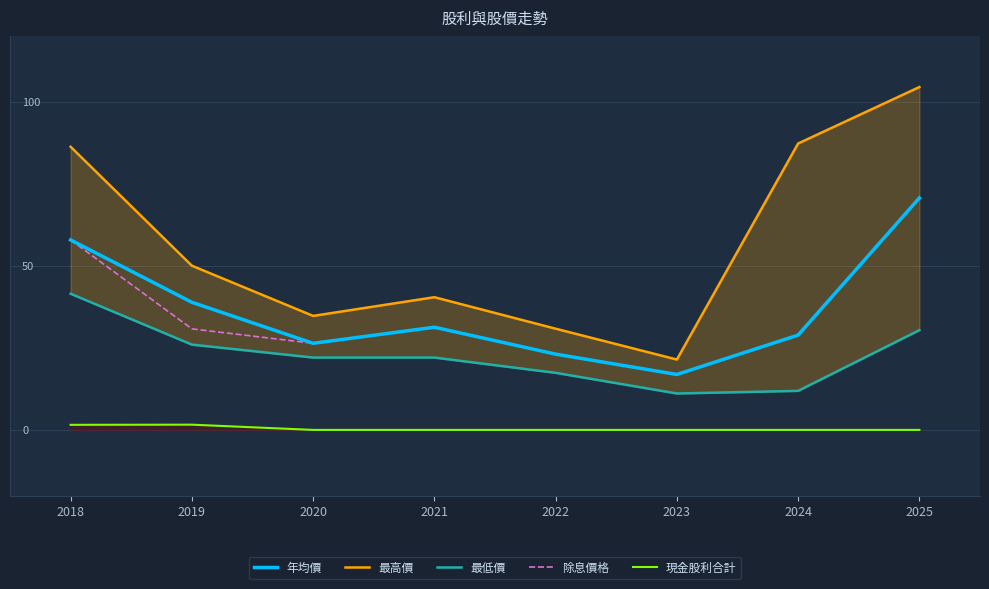

Which category has the highest value in the 除息價格 series?

2025